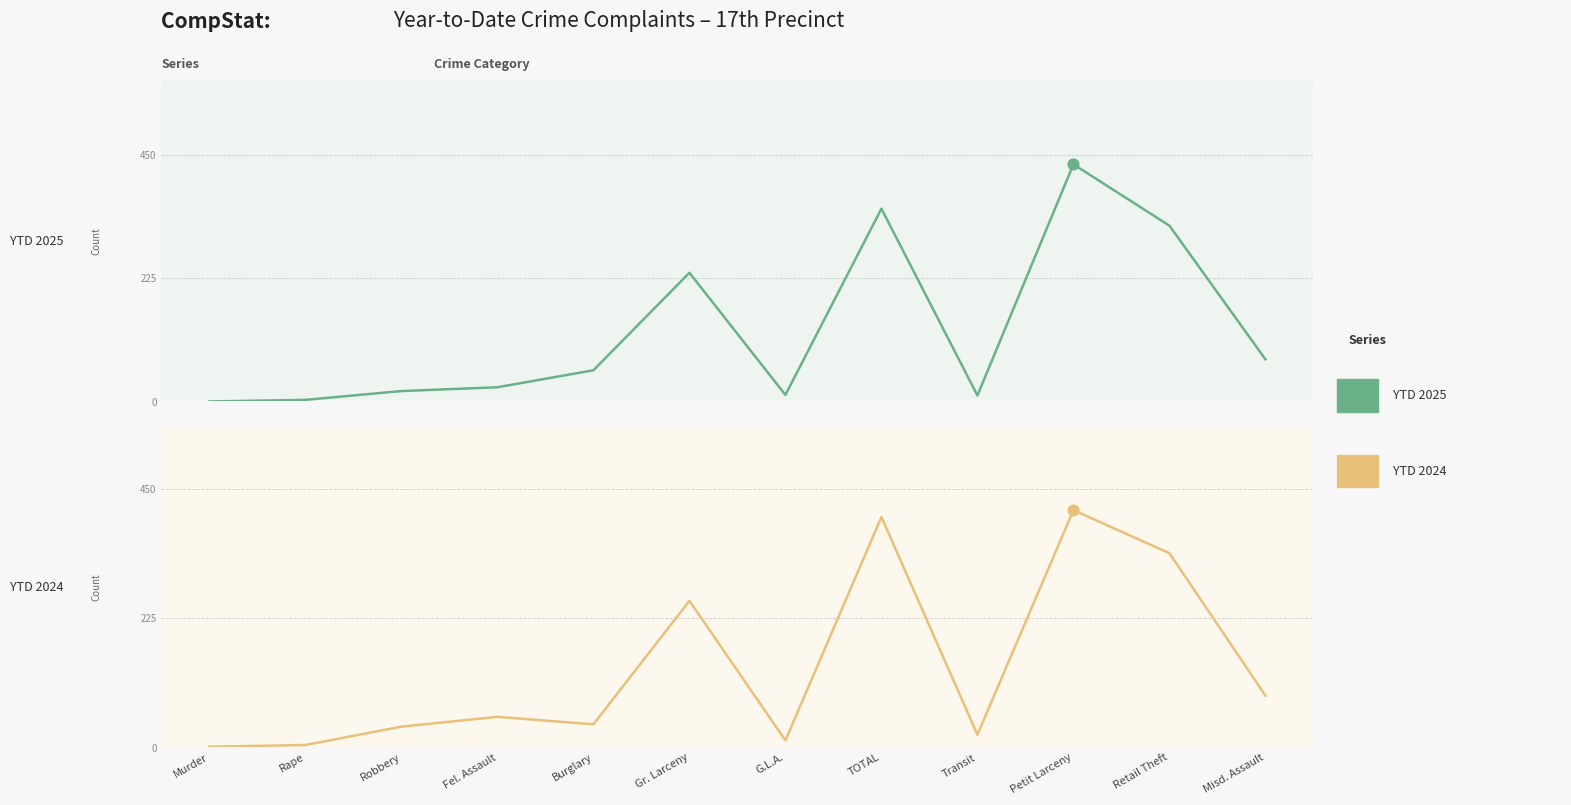

At which category is the sum across all series the highest?

Petit Larceny